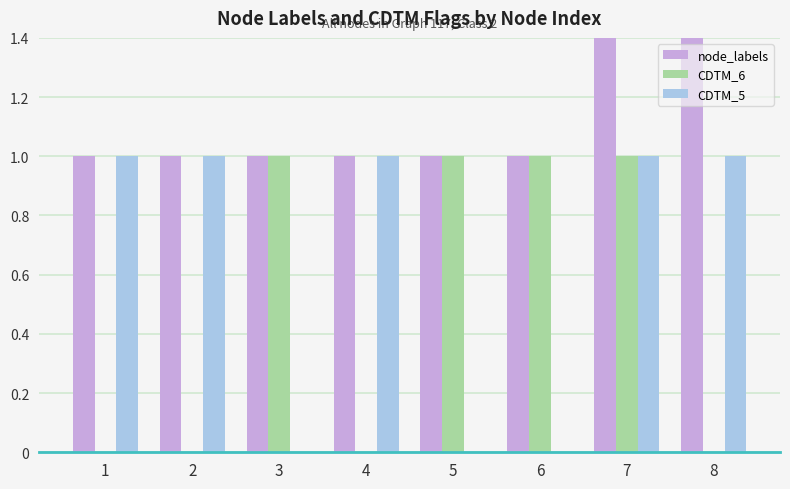

Which has a higher value, 7 or 5?

7